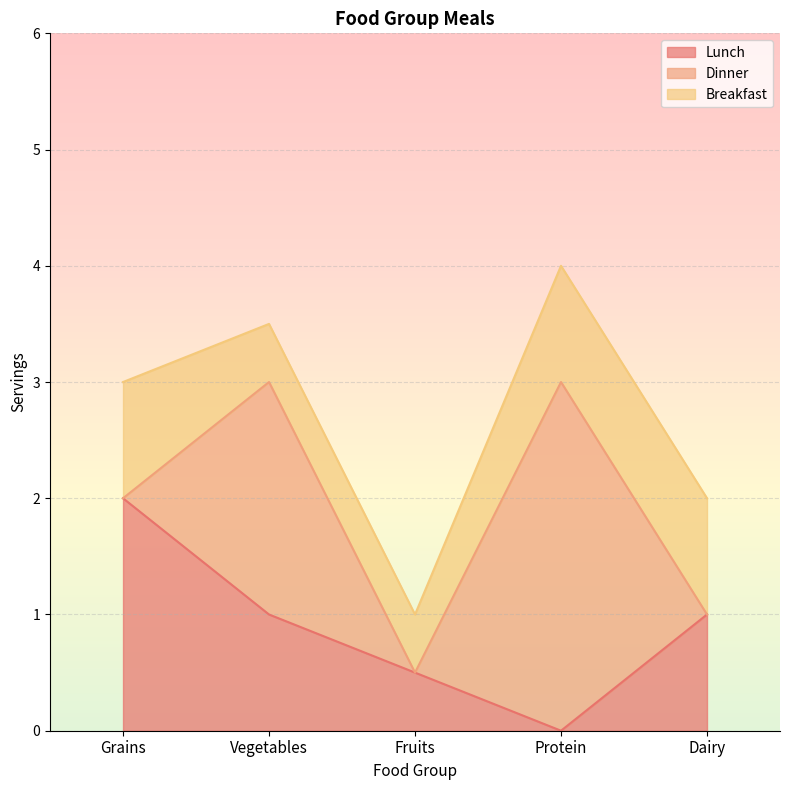

How many positive values does the Lunch series have?

4